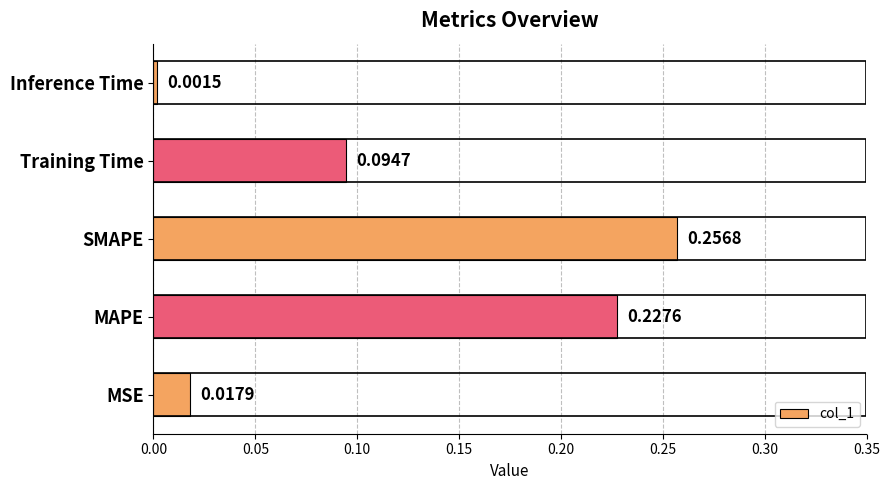

How many bars are there in total?

5